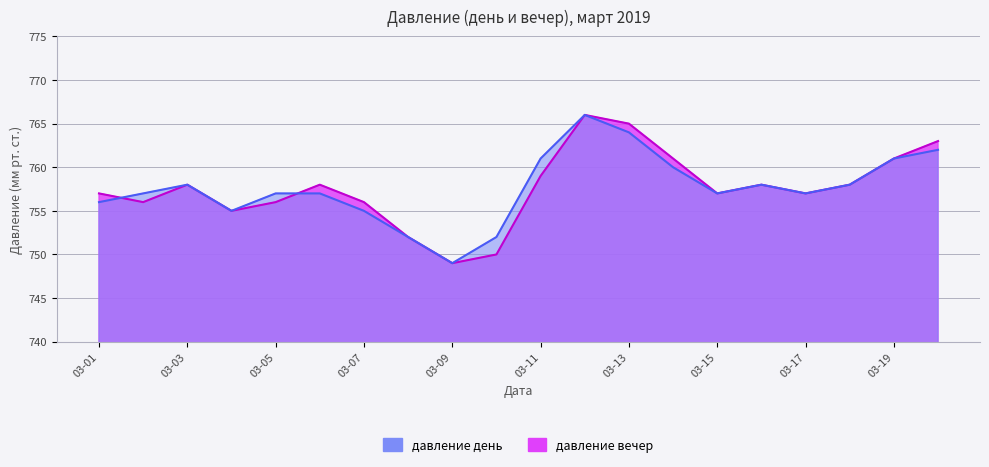

List the series in order of their peak value, lowest first.

давление день, давление вечер